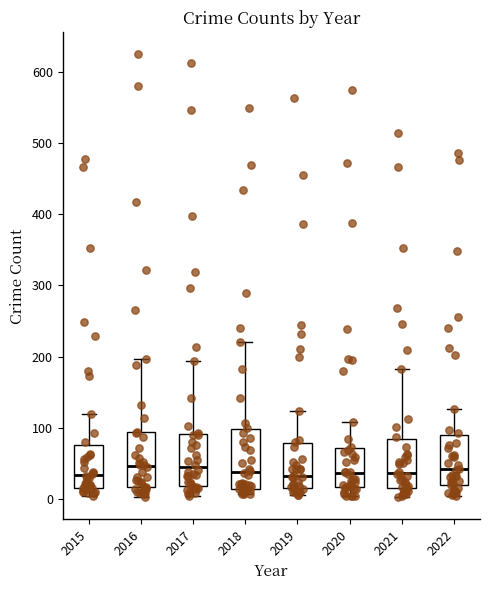

Where is the lower edge of the box at x = 2015 on the y-axis? The values are not printed on the chart, so give them approximately, as read against the axis.

20